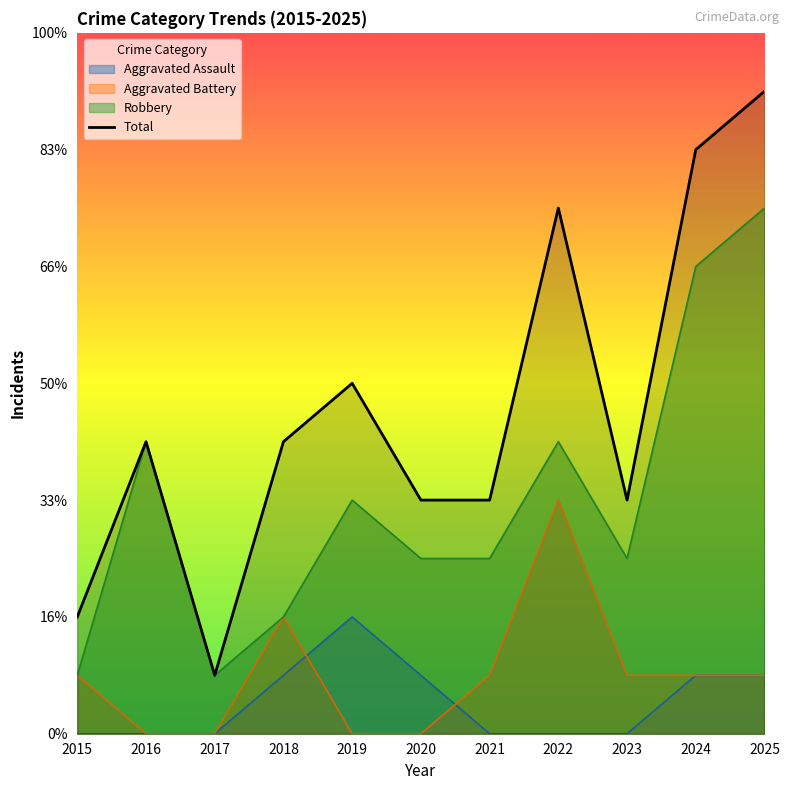

True or false: Robbery and Aggravated Battery cross at least once.

False